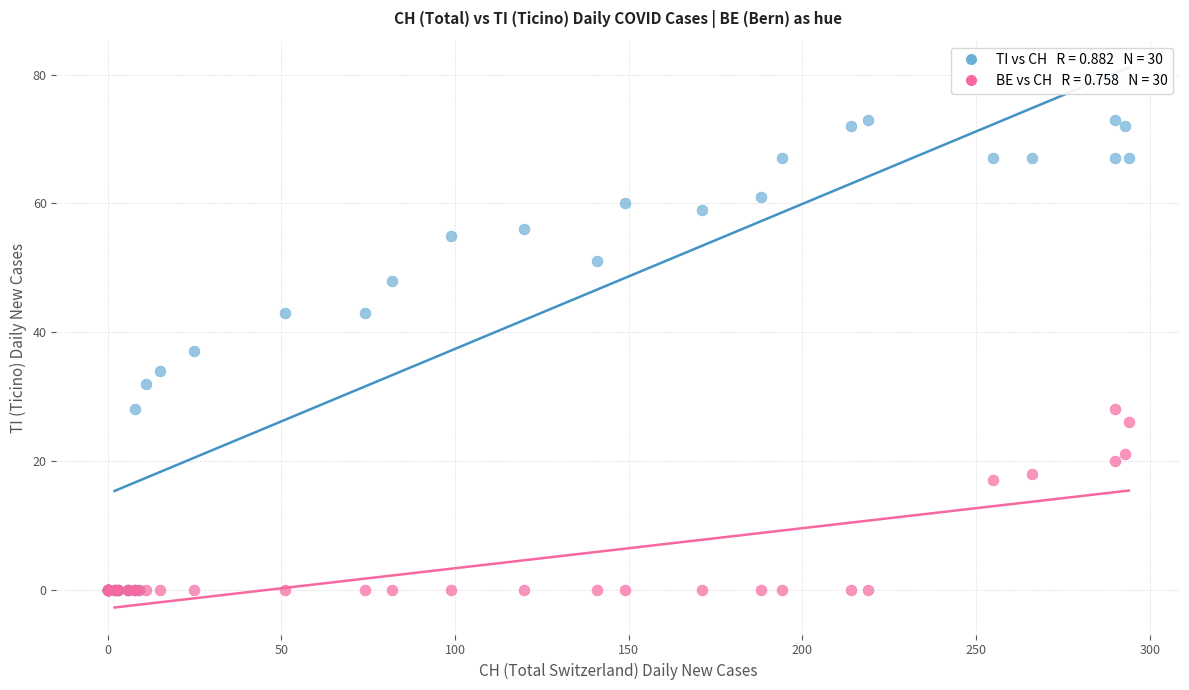

Across all series, what Y value is closest to 36?

37